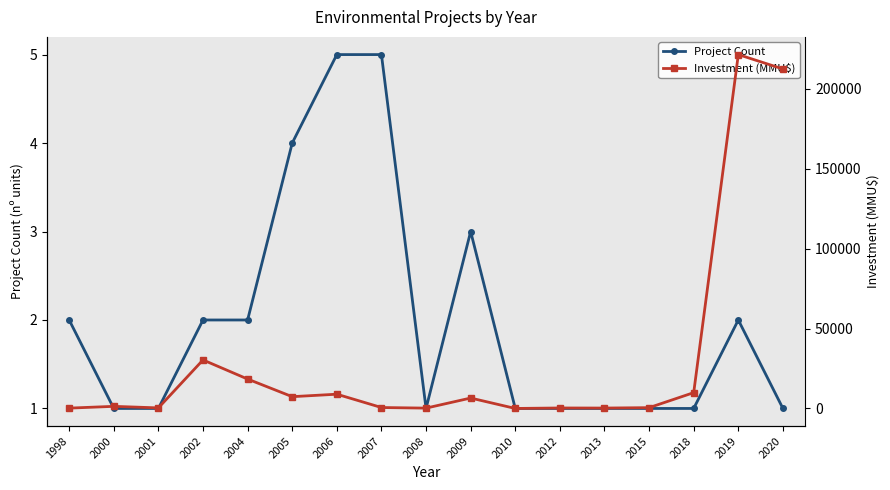

In Investment (MMU$), how many points are higher than both neighbors (excluding endpoints)?

6